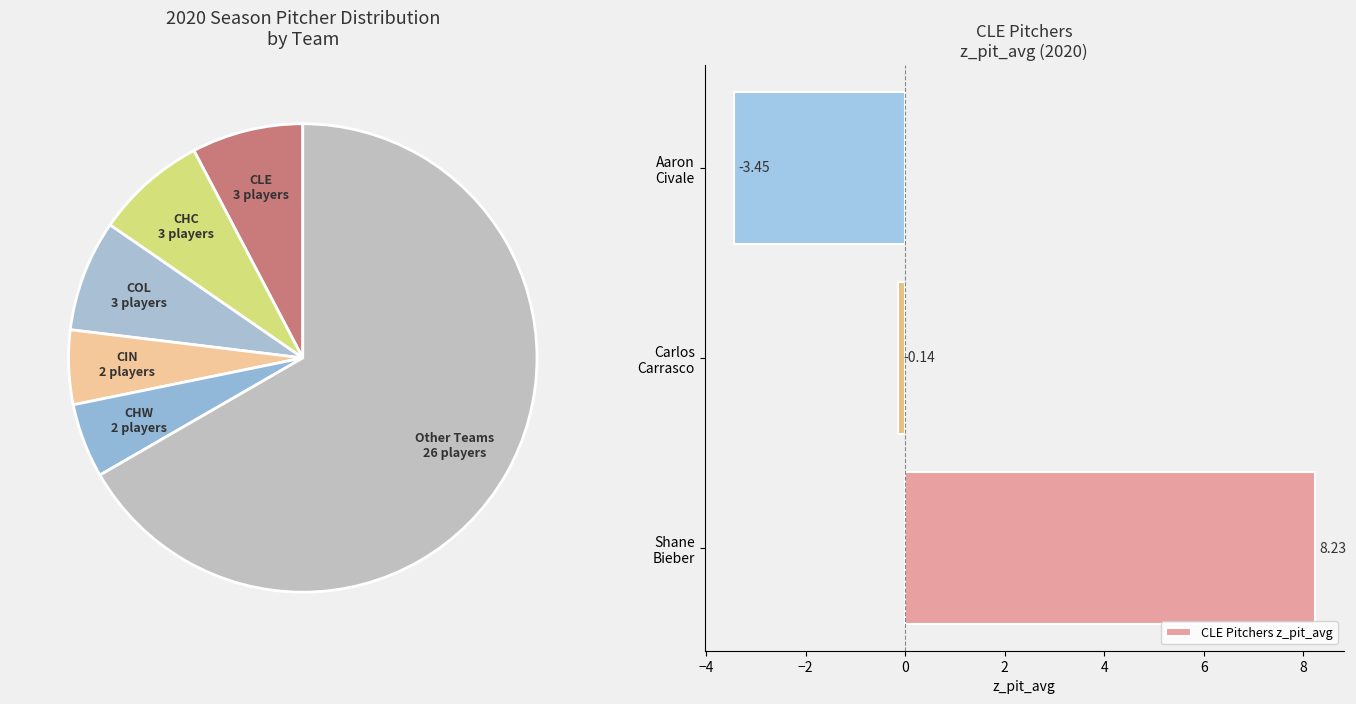

What is the difference between the maximum and minimum values in the CLE Pitchers z_pit_avg series?

11.7